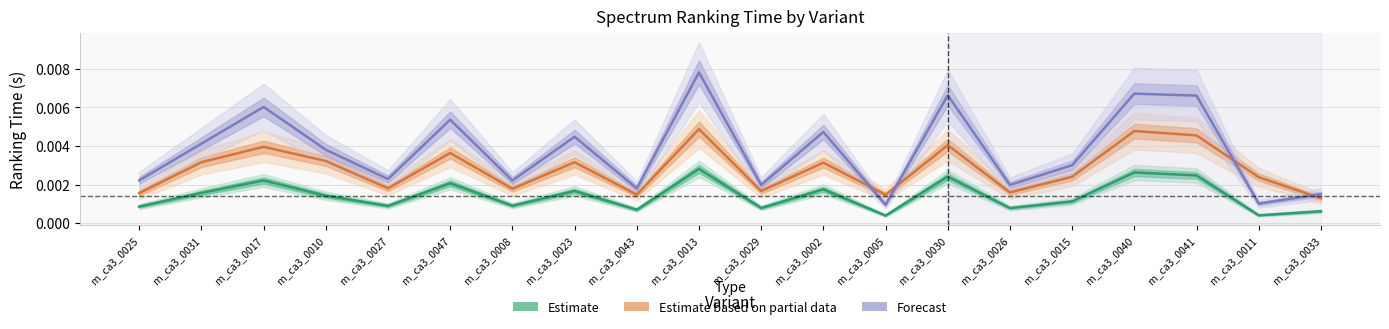

Where is the first local maximum for Forecast?

m_ca3_0017